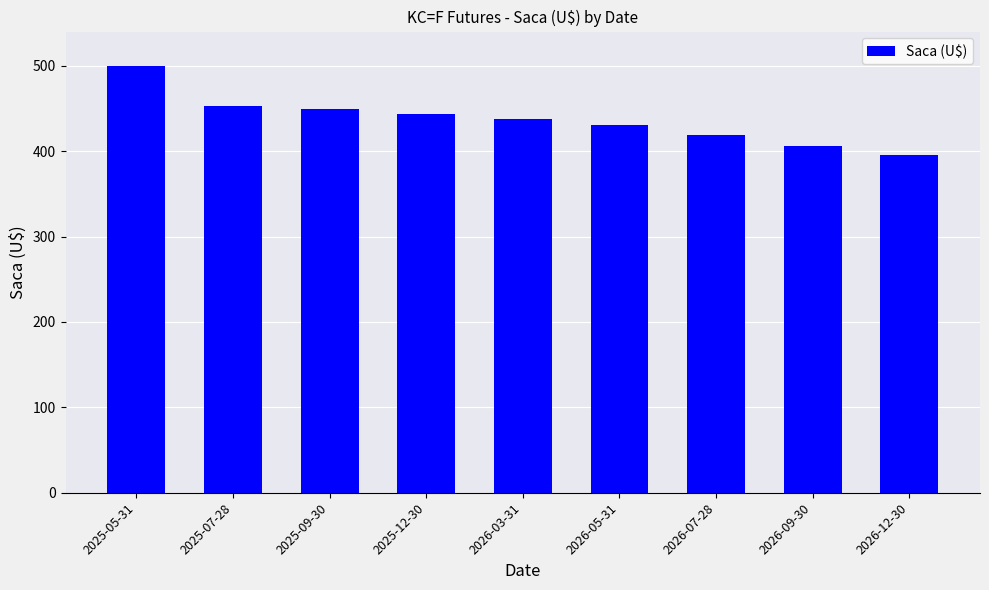

What is the sum of the values at 2025-09-30 and 2025-07-28?

902.5